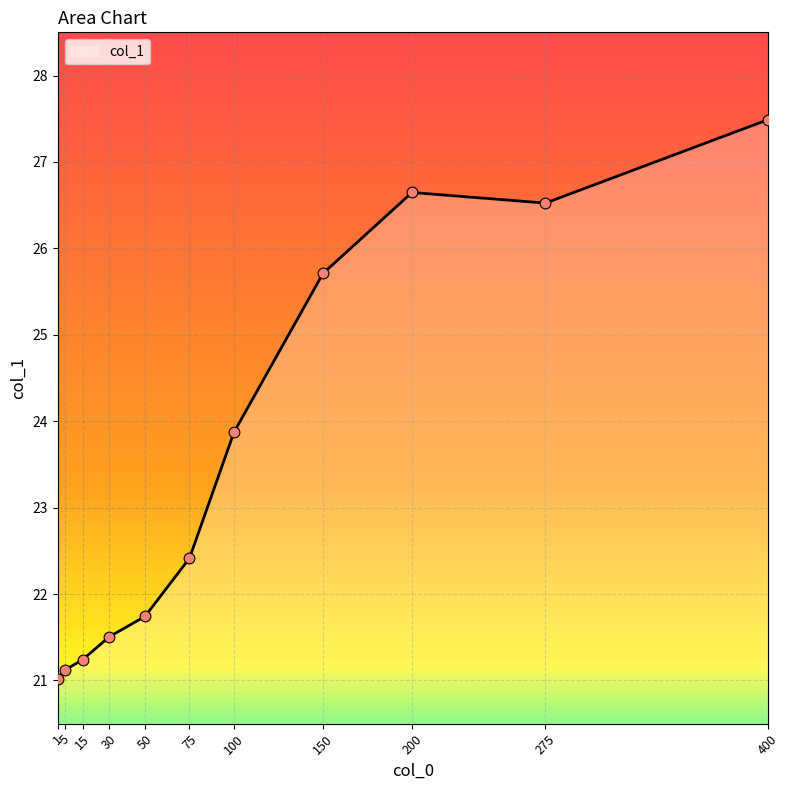

Between 1 and 30, which is larger?

30